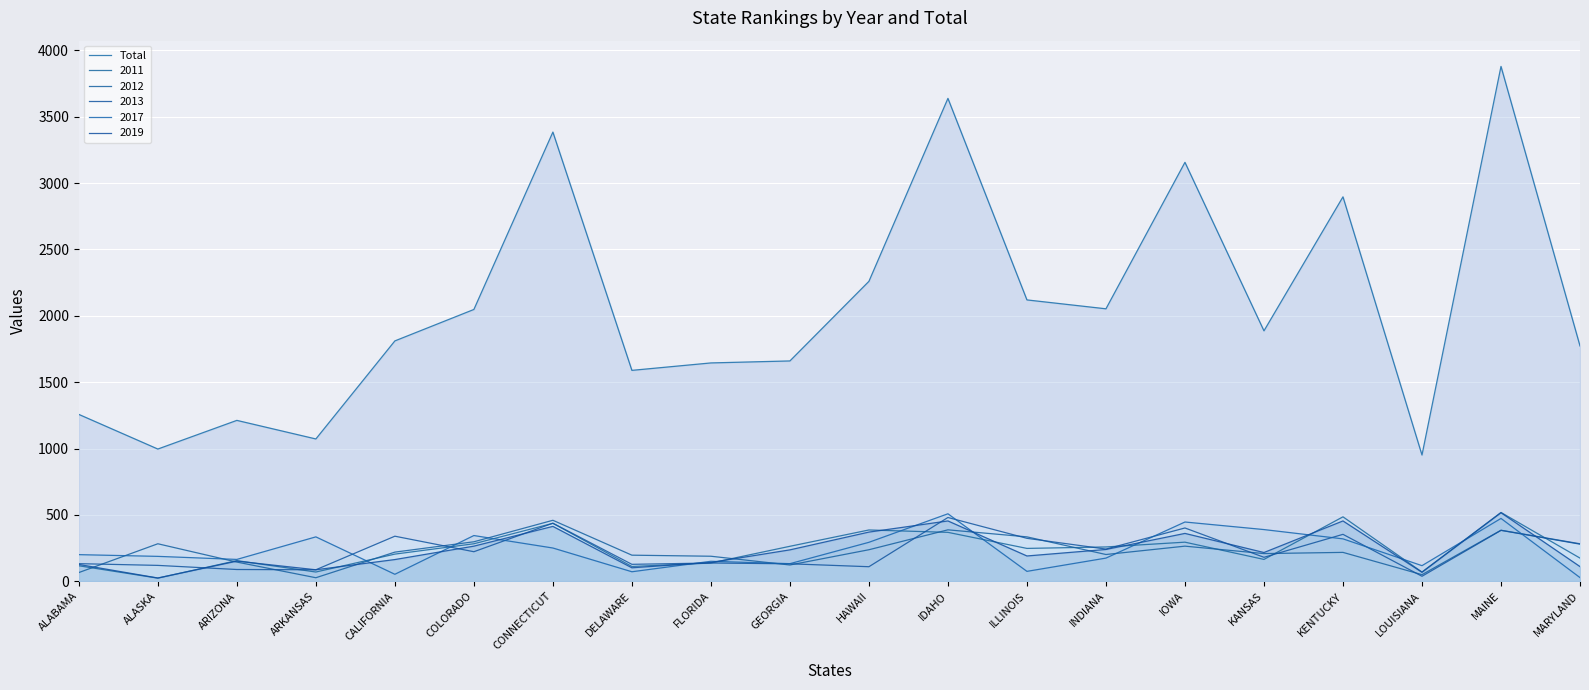

What is the greatest value displayed?

3880